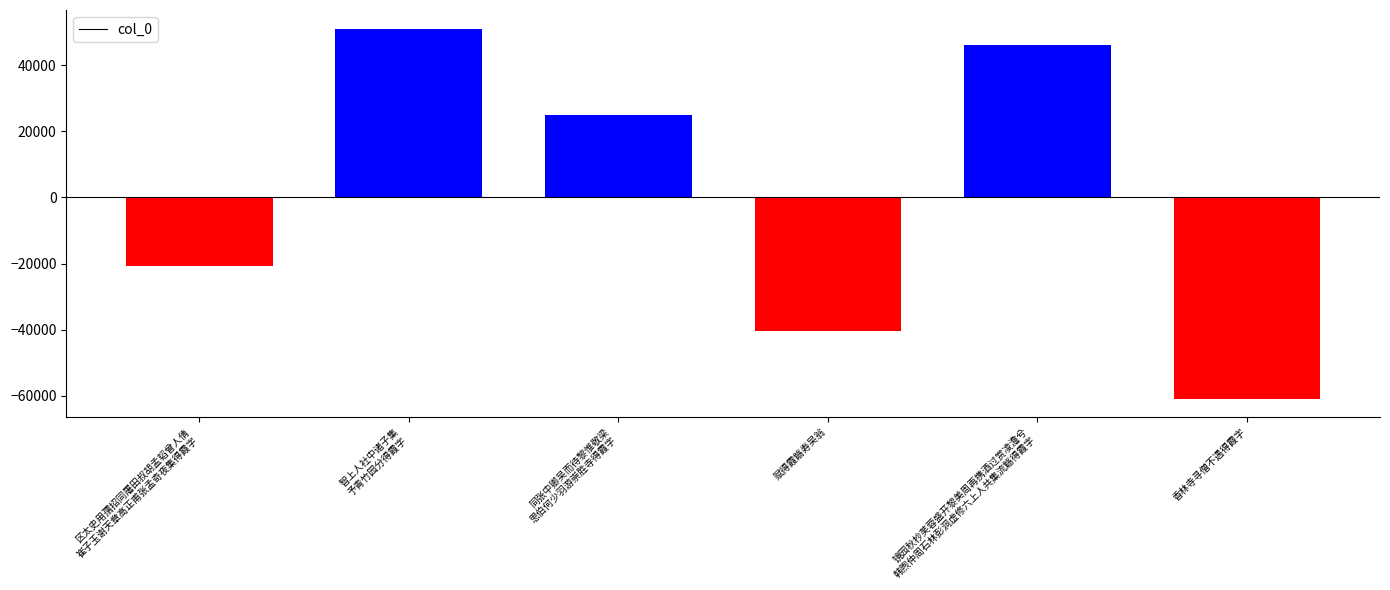

Are the bars grouped side by side (vs. stacked)?

No